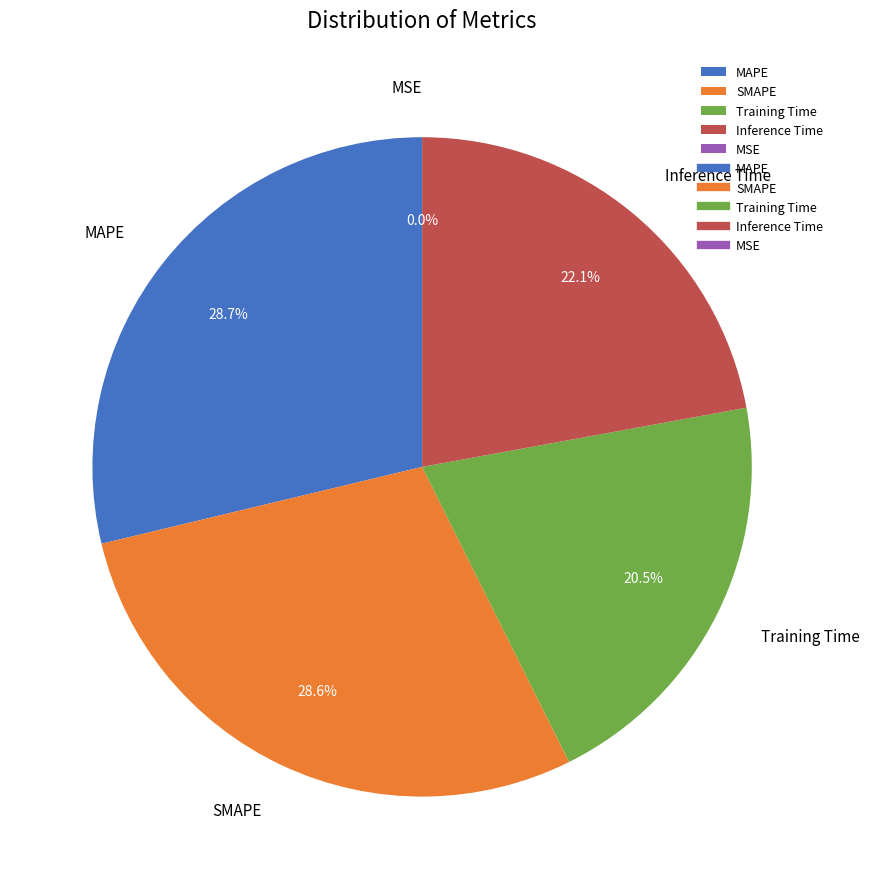

How many segments does this pie chart have?

5